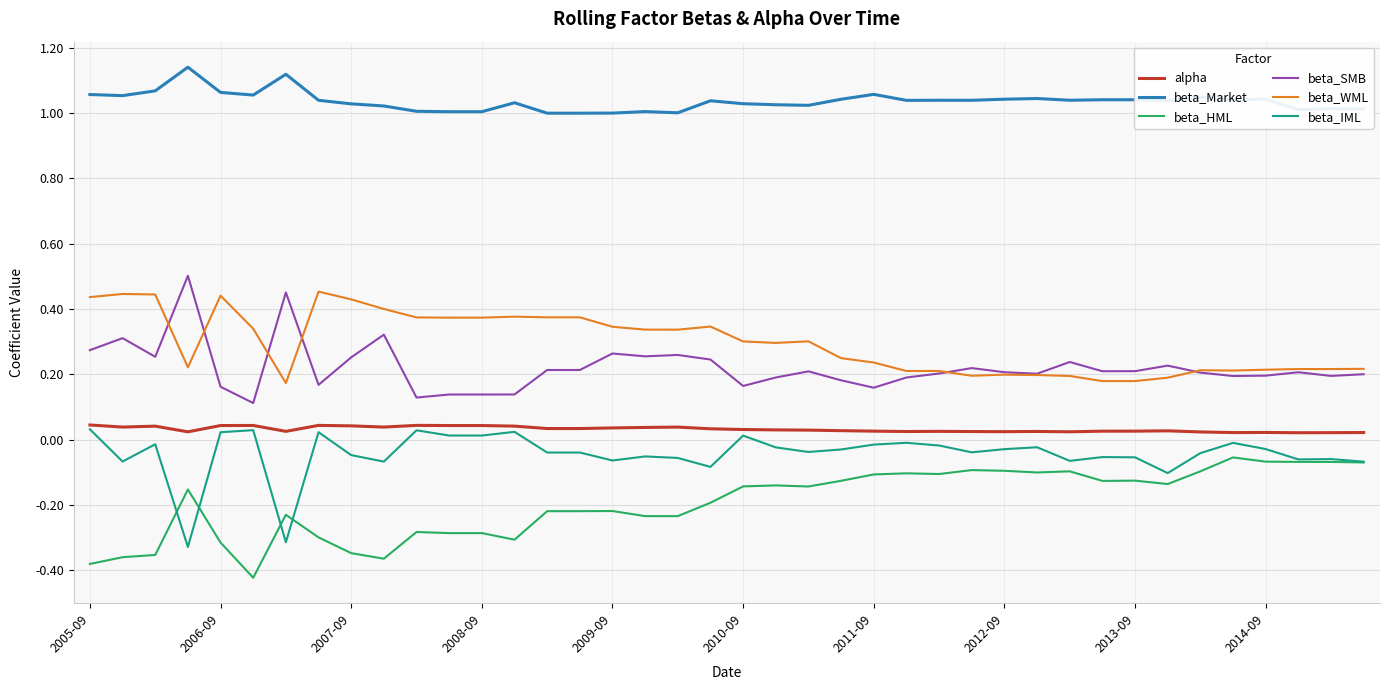

True or false: beta_Market and alpha intersect in this chart.

False